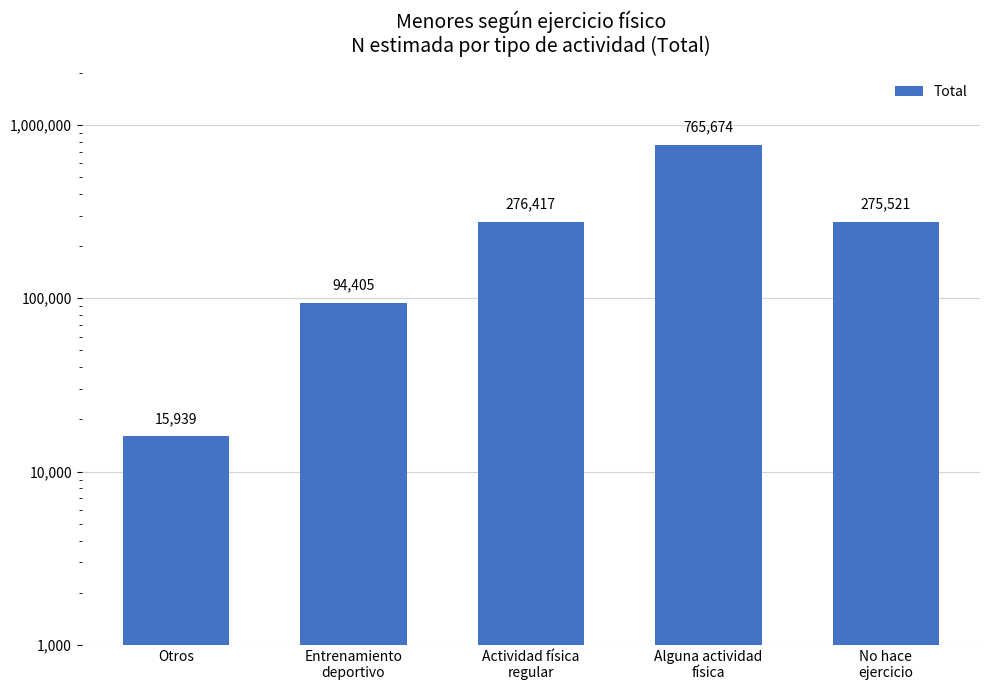

What is the minimum value shown in the chart?

15939